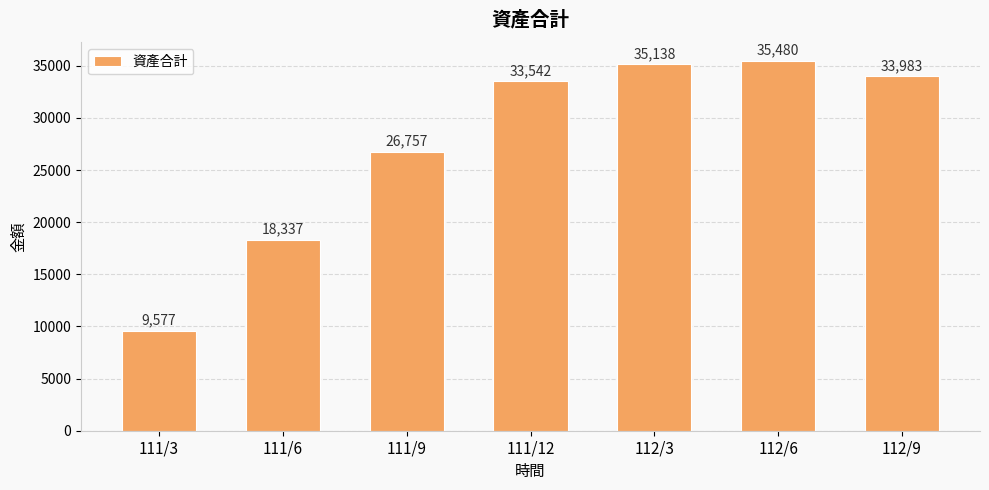

Which label corresponds to the largest value in the chart?

112/6